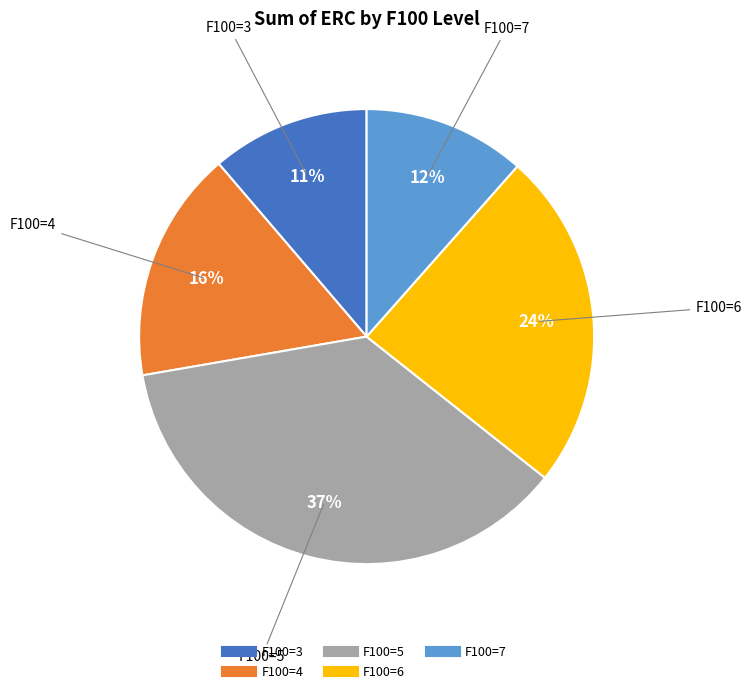

Is there a majority slice in this chart?

No